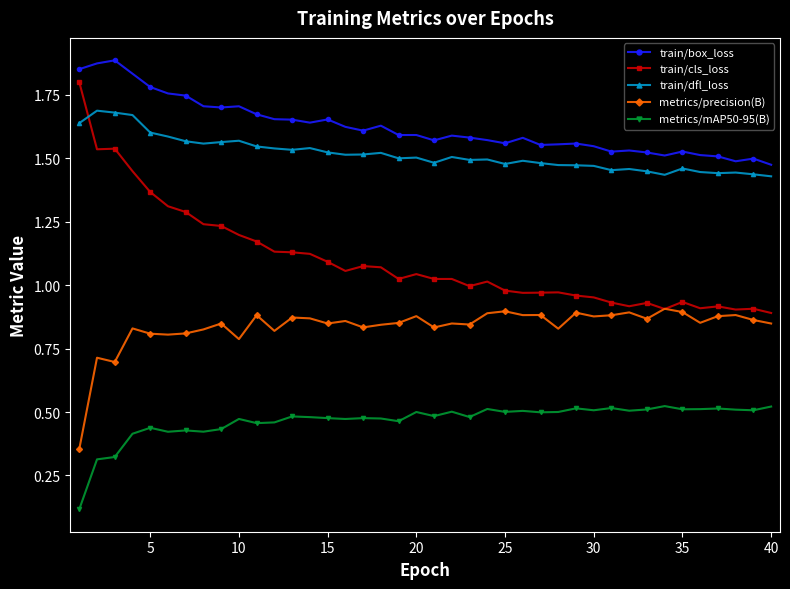

How many lines are shown in the chart?

5